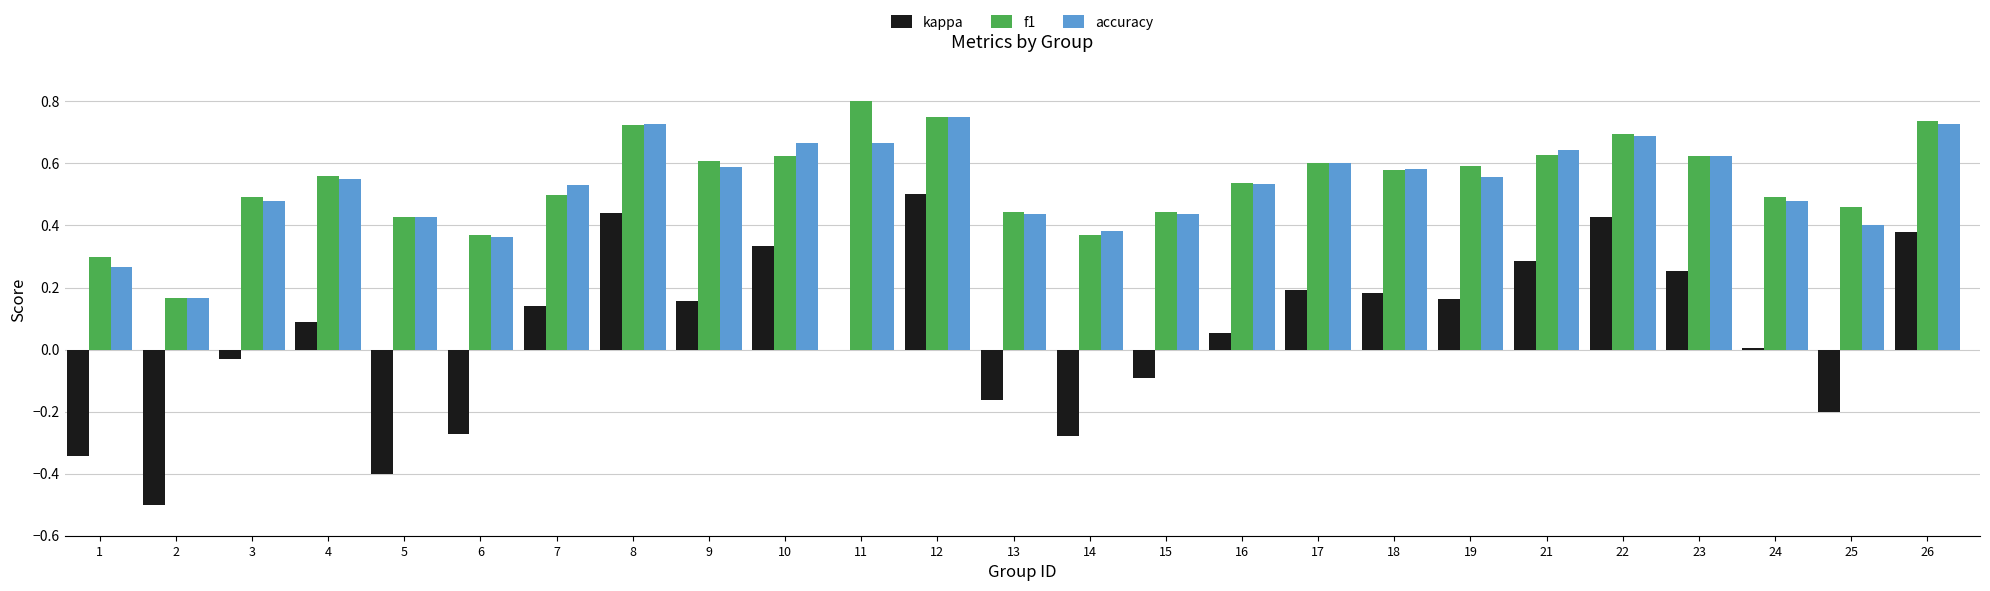

What is the sum of all f1 values?

13.5